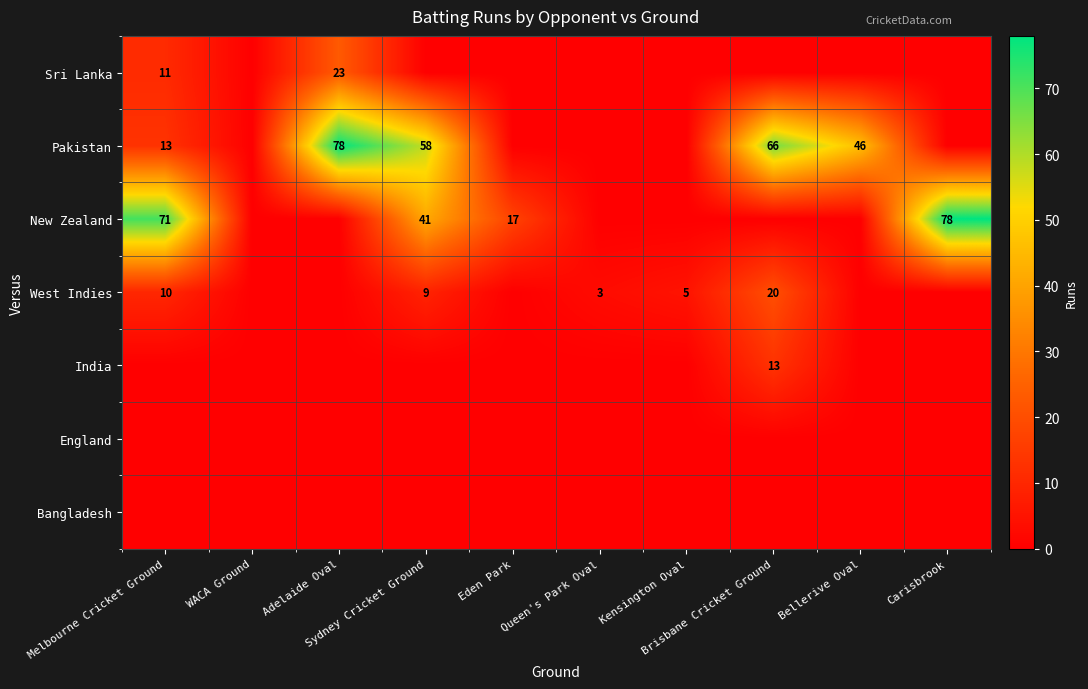

How many distinct data groups are displayed?

7